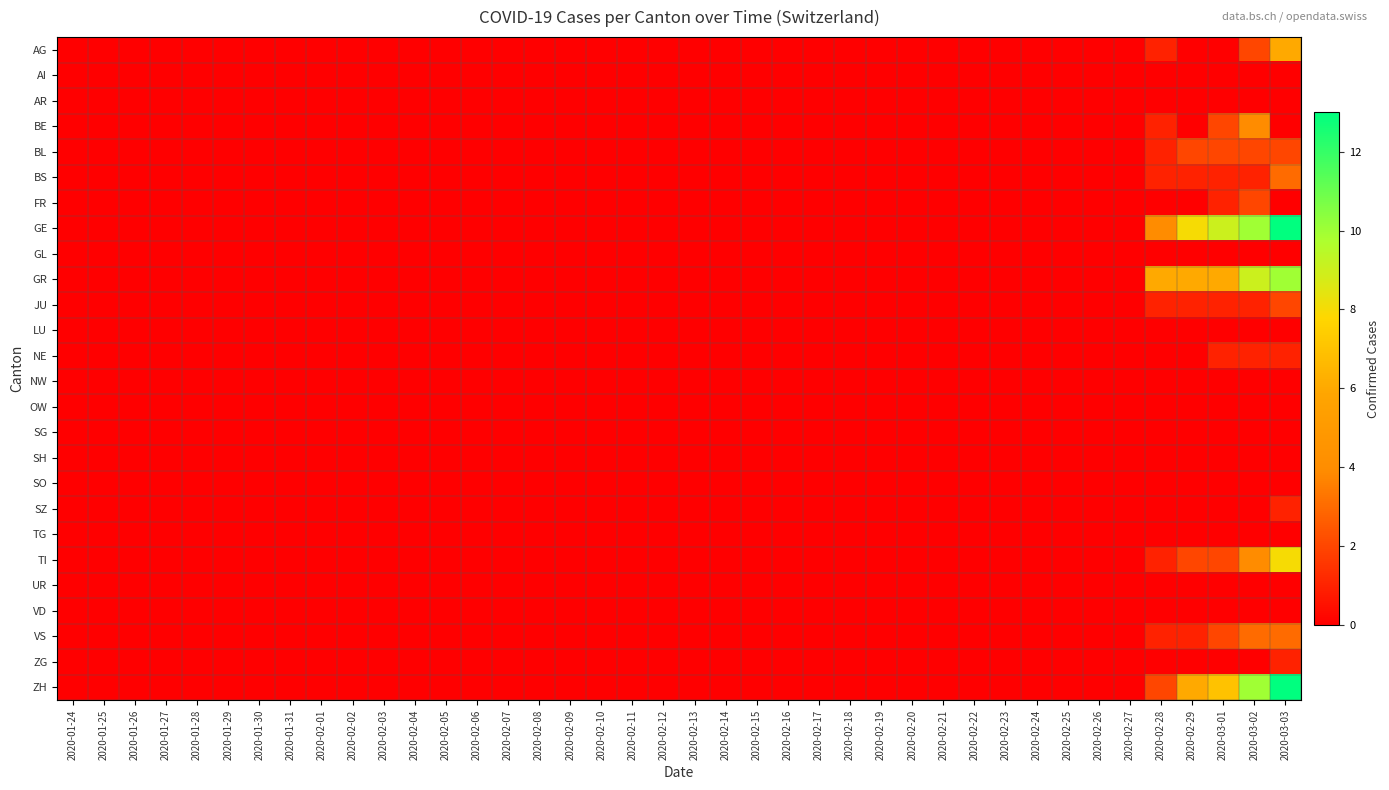

Reading left to right, what are all the values shown in this chart?

AG: 2020-01-24=0	2020-01-25=0	2020-01-26=0	2020-01-27=0	2020-01-28=0	2020-01-29=0	2020-01-30=0	2020-01-31=0	2020-02-01=0	2020-02-02=0	2020-02-03=0	2020-02-04=0	2020-02-05=0	2020-02-06=0	2020-02-07=0	2020-02-08=0	2020-02-09=0	2020-02-10=0	2020-02-11=0	2020-02-12=0	2020-02-13=0	2020-02-14=0	2020-02-15=0	2020-02-16=0	2020-02-17=0	2020-02-18=0	2020-02-19=0	2020-02-20=0	2020-02-21=0	2020-02-22=0	2020-02-23=0	2020-02-24=0	2020-02-25=0	2020-02-26=0	2020-02-27=0	2020-02-28=1	2020-02-29=0	2020-03-01=0	2020-03-02=2	2020-03-03=6
AI: 2020-01-24=0	2020-01-25=0	2020-01-26=0	2020-01-27=0	2020-01-28=0	2020-01-29=0	2020-01-30=0	2020-01-31=0	2020-02-01=0	2020-02-02=0	2020-02-03=0	2020-02-04=0	2020-02-05=0	2020-02-06=0	2020-02-07=0	2020-02-08=0	2020-02-09=0	2020-02-10=0	2020-02-11=0	2020-02-12=0	2020-02-13=0	2020-02-14=0	2020-02-15=0	2020-02-16=0	2020-02-17=0	2020-02-18=0	2020-02-19=0	2020-02-20=0	2020-02-21=0	2020-02-22=0	2020-02-23=0	2020-02-24=0	2020-02-25=0	2020-02-26=0	2020-02-27=0	2020-02-28=0	2020-02-29=0	2020-03-01=0	2020-03-02=0	2020-03-03=0
AR: 2020-01-24=0	2020-01-25=0	2020-01-26=0	2020-01-27=0	2020-01-28=0	2020-01-29=0	2020-01-30=0	2020-01-31=0	2020-02-01=0	2020-02-02=0	2020-02-03=0	2020-02-04=0	2020-02-05=0	2020-02-06=0	2020-02-07=0	2020-02-08=0	2020-02-09=0	2020-02-10=0	2020-02-11=0	2020-02-12=0	2020-02-13=0	2020-02-14=0	2020-02-15=0	2020-02-16=0	2020-02-17=0	2020-02-18=0	2020-02-19=0	2020-02-20=0	2020-02-21=0	2020-02-22=0	2020-02-23=0	2020-02-24=0	2020-02-25=0	2020-02-26=0	2020-02-27=0	2020-02-28=0	2020-02-29=0	2020-03-01=0	2020-03-02=0	2020-03-03=0
BE: 2020-01-24=0	2020-01-25=0	2020-01-26=0	2020-01-27=0	2020-01-28=0	2020-01-29=0	2020-01-30=0	2020-01-31=0	2020-02-01=0	2020-02-02=0	2020-02-03=0	2020-02-04=0	2020-02-05=0	2020-02-06=0	2020-02-07=0	2020-02-08=0	2020-02-09=0	2020-02-10=0	2020-02-11=0	2020-02-12=0	2020-02-13=0	2020-02-14=0	2020-02-15=0	2020-02-16=0	2020-02-17=0	2020-02-18=0	2020-02-19=0	2020-02-20=0	2020-02-21=0	2020-02-22=0	2020-02-23=0	2020-02-24=0	2020-02-25=0	2020-02-26=0	2020-02-27=0	2020-02-28=1	2020-02-29=0	2020-03-01=2	2020-03-02=4	2020-03-03=0
BL: 2020-01-24=0	2020-01-25=0	2020-01-26=0	2020-01-27=0	2020-01-28=0	2020-01-29=0	2020-01-30=0	2020-01-31=0	2020-02-01=0	2020-02-02=0	2020-02-03=0	2020-02-04=0	2020-02-05=0	2020-02-06=0	2020-02-07=0	2020-02-08=0	2020-02-09=0	2020-02-10=0	2020-02-11=0	2020-02-12=0	2020-02-13=0	2020-02-14=0	2020-02-15=0	2020-02-16=0	2020-02-17=0	2020-02-18=0	2020-02-19=0	2020-02-20=0	2020-02-21=0	2020-02-22=0	2020-02-23=0	2020-02-24=0	2020-02-25=0	2020-02-26=0	2020-02-27=0	2020-02-28=1	2020-02-29=2	2020-03-01=2	2020-03-02=2	2020-03-03=2
BS: 2020-01-24=0	2020-01-25=0	2020-01-26=0	2020-01-27=0	2020-01-28=0	2020-01-29=0	2020-01-30=0	2020-01-31=0	2020-02-01=0	2020-02-02=0	2020-02-03=0	2020-02-04=0	2020-02-05=0	2020-02-06=0	2020-02-07=0	2020-02-08=0	2020-02-09=0	2020-02-10=0	2020-02-11=0	2020-02-12=0	2020-02-13=0	2020-02-14=0	2020-02-15=0	2020-02-16=0	2020-02-17=0	2020-02-18=0	2020-02-19=0	2020-02-20=0	2020-02-21=0	2020-02-22=0	2020-02-23=0	2020-02-24=0	2020-02-25=0	2020-02-26=0	2020-02-27=0	2020-02-28=1	2020-02-29=1	2020-03-01=1	2020-03-02=1	2020-03-03=3
FR: 2020-01-24=0	2020-01-25=0	2020-01-26=0	2020-01-27=0	2020-01-28=0	2020-01-29=0	2020-01-30=0	2020-01-31=0	2020-02-01=0	2020-02-02=0	2020-02-03=0	2020-02-04=0	2020-02-05=0	2020-02-06=0	2020-02-07=0	2020-02-08=0	2020-02-09=0	2020-02-10=0	2020-02-11=0	2020-02-12=0	2020-02-13=0	2020-02-14=0	2020-02-15=0	2020-02-16=0	2020-02-17=0	2020-02-18=0	2020-02-19=0	2020-02-20=0	2020-02-21=0	2020-02-22=0	2020-02-23=0	2020-02-24=0	2020-02-25=0	2020-02-26=0	2020-02-27=0	2020-02-28=0	2020-02-29=0	2020-03-01=1	2020-03-02=2	2020-03-03=0
GE: 2020-01-24=0	2020-01-25=0	2020-01-26=0	2020-01-27=0	2020-01-28=0	2020-01-29=0	2020-01-30=0	2020-01-31=0	2020-02-01=0	2020-02-02=0	2020-02-03=0	2020-02-04=0	2020-02-05=0	2020-02-06=0	2020-02-07=0	2020-02-08=0	2020-02-09=0	2020-02-10=0	2020-02-11=0	2020-02-12=0	2020-02-13=0	2020-02-14=0	2020-02-15=0	2020-02-16=0	2020-02-17=0	2020-02-18=0	2020-02-19=0	2020-02-20=0	2020-02-21=0	2020-02-22=0	2020-02-23=0	2020-02-24=0	2020-02-25=0	2020-02-26=0	2020-02-27=0	2020-02-28=4	2020-02-29=8	2020-03-01=9	2020-03-02=10	2020-03-03=13
GL: 2020-01-24=0	2020-01-25=0	2020-01-26=0	2020-01-27=0	2020-01-28=0	2020-01-29=0	2020-01-30=0	2020-01-31=0	2020-02-01=0	2020-02-02=0	2020-02-03=0	2020-02-04=0	2020-02-05=0	2020-02-06=0	2020-02-07=0	2020-02-08=0	2020-02-09=0	2020-02-10=0	2020-02-11=0	2020-02-12=0	2020-02-13=0	2020-02-14=0	2020-02-15=0	2020-02-16=0	2020-02-17=0	2020-02-18=0	2020-02-19=0	2020-02-20=0	2020-02-21=0	2020-02-22=0	2020-02-23=0	2020-02-24=0	2020-02-25=0	2020-02-26=0	2020-02-27=0	2020-02-28=0	2020-02-29=0	2020-03-01=0	2020-03-02=0	2020-03-03=0
GR: 2020-01-24=0	2020-01-25=0	2020-01-26=0	2020-01-27=0	2020-01-28=0	2020-01-29=0	2020-01-30=0	2020-01-31=0	2020-02-01=0	2020-02-02=0	2020-02-03=0	2020-02-04=0	2020-02-05=0	2020-02-06=0	2020-02-07=0	2020-02-08=0	2020-02-09=0	2020-02-10=0	2020-02-11=0	2020-02-12=0	2020-02-13=0	2020-02-14=0	2020-02-15=0	2020-02-16=0	2020-02-17=0	2020-02-18=0	2020-02-19=0	2020-02-20=0	2020-02-21=0	2020-02-22=0	2020-02-23=0	2020-02-24=0	2020-02-25=0	2020-02-26=0	2020-02-27=0	2020-02-28=6	2020-02-29=6	2020-03-01=6	2020-03-02=9	2020-03-03=10
JU: 2020-01-24=0	2020-01-25=0	2020-01-26=0	2020-01-27=0	2020-01-28=0	2020-01-29=0	2020-01-30=0	2020-01-31=0	2020-02-01=0	2020-02-02=0	2020-02-03=0	2020-02-04=0	2020-02-05=0	2020-02-06=0	2020-02-07=0	2020-02-08=0	2020-02-09=0	2020-02-10=0	2020-02-11=0	2020-02-12=0	2020-02-13=0	2020-02-14=0	2020-02-15=0	2020-02-16=0	2020-02-17=0	2020-02-18=0	2020-02-19=0	2020-02-20=0	2020-02-21=0	2020-02-22=0	2020-02-23=0	2020-02-24=0	2020-02-25=0	2020-02-26=0	2020-02-27=0	2020-02-28=1	2020-02-29=1	2020-03-01=1	2020-03-02=1	2020-03-03=2
LU: 2020-01-24=0	2020-01-25=0	2020-01-26=0	2020-01-27=0	2020-01-28=0	2020-01-29=0	2020-01-30=0	2020-01-31=0	2020-02-01=0	2020-02-02=0	2020-02-03=0	2020-02-04=0	2020-02-05=0	2020-02-06=0	2020-02-07=0	2020-02-08=0	2020-02-09=0	2020-02-10=0	2020-02-11=0	2020-02-12=0	2020-02-13=0	2020-02-14=0	2020-02-15=0	2020-02-16=0	2020-02-17=0	2020-02-18=0	2020-02-19=0	2020-02-20=0	2020-02-21=0	2020-02-22=0	2020-02-23=0	2020-02-24=0	2020-02-25=0	2020-02-26=0	2020-02-27=0	2020-02-28=0	2020-02-29=0	2020-03-01=0	2020-03-02=0	2020-03-03=0
NE: 2020-01-24=0	2020-01-25=0	2020-01-26=0	2020-01-27=0	2020-01-28=0	2020-01-29=0	2020-01-30=0	2020-01-31=0	2020-02-01=0	2020-02-02=0	2020-02-03=0	2020-02-04=0	2020-02-05=0	2020-02-06=0	2020-02-07=0	2020-02-08=0	2020-02-09=0	2020-02-10=0	2020-02-11=0	2020-02-12=0	2020-02-13=0	2020-02-14=0	2020-02-15=0	2020-02-16=0	2020-02-17=0	2020-02-18=0	2020-02-19=0	2020-02-20=0	2020-02-21=0	2020-02-22=0	2020-02-23=0	2020-02-24=0	2020-02-25=0	2020-02-26=0	2020-02-27=0	2020-02-28=0	2020-02-29=0	2020-03-01=1	2020-03-02=1	2020-03-03=1
NW: 2020-01-24=0	2020-01-25=0	2020-01-26=0	2020-01-27=0	2020-01-28=0	2020-01-29=0	2020-01-30=0	2020-01-31=0	2020-02-01=0	2020-02-02=0	2020-02-03=0	2020-02-04=0	2020-02-05=0	2020-02-06=0	2020-02-07=0	2020-02-08=0	2020-02-09=0	2020-02-10=0	2020-02-11=0	2020-02-12=0	2020-02-13=0	2020-02-14=0	2020-02-15=0	2020-02-16=0	2020-02-17=0	2020-02-18=0	2020-02-19=0	2020-02-20=0	2020-02-21=0	2020-02-22=0	2020-02-23=0	2020-02-24=0	2020-02-25=0	2020-02-26=0	2020-02-27=0	2020-02-28=0	2020-02-29=0	2020-03-01=0	2020-03-02=0	2020-03-03=0
OW: 2020-01-24=0	2020-01-25=0	2020-01-26=0	2020-01-27=0	2020-01-28=0	2020-01-29=0	2020-01-30=0	2020-01-31=0	2020-02-01=0	2020-02-02=0	2020-02-03=0	2020-02-04=0	2020-02-05=0	2020-02-06=0	2020-02-07=0	2020-02-08=0	2020-02-09=0	2020-02-10=0	2020-02-11=0	2020-02-12=0	2020-02-13=0	2020-02-14=0	2020-02-15=0	2020-02-16=0	2020-02-17=0	2020-02-18=0	2020-02-19=0	2020-02-20=0	2020-02-21=0	2020-02-22=0	2020-02-23=0	2020-02-24=0	2020-02-25=0	2020-02-26=0	2020-02-27=0	2020-02-28=0	2020-02-29=0	2020-03-01=0	2020-03-02=0	2020-03-03=0
SG: 2020-01-24=0	2020-01-25=0	2020-01-26=0	2020-01-27=0	2020-01-28=0	2020-01-29=0	2020-01-30=0	2020-01-31=0	2020-02-01=0	2020-02-02=0	2020-02-03=0	2020-02-04=0	2020-02-05=0	2020-02-06=0	2020-02-07=0	2020-02-08=0	2020-02-09=0	2020-02-10=0	2020-02-11=0	2020-02-12=0	2020-02-13=0	2020-02-14=0	2020-02-15=0	2020-02-16=0	2020-02-17=0	2020-02-18=0	2020-02-19=0	2020-02-20=0	2020-02-21=0	2020-02-22=0	2020-02-23=0	2020-02-24=0	2020-02-25=0	2020-02-26=0	2020-02-27=0	2020-02-28=0	2020-02-29=0	2020-03-01=0	2020-03-02=0	2020-03-03=0
SH: 2020-01-24=0	2020-01-25=0	2020-01-26=0	2020-01-27=0	2020-01-28=0	2020-01-29=0	2020-01-30=0	2020-01-31=0	2020-02-01=0	2020-02-02=0	2020-02-03=0	2020-02-04=0	2020-02-05=0	2020-02-06=0	2020-02-07=0	2020-02-08=0	2020-02-09=0	2020-02-10=0	2020-02-11=0	2020-02-12=0	2020-02-13=0	2020-02-14=0	2020-02-15=0	2020-02-16=0	2020-02-17=0	2020-02-18=0	2020-02-19=0	2020-02-20=0	2020-02-21=0	2020-02-22=0	2020-02-23=0	2020-02-24=0	2020-02-25=0	2020-02-26=0	2020-02-27=0	2020-02-28=0	2020-02-29=0	2020-03-01=0	2020-03-02=0	2020-03-03=0
SO: 2020-01-24=0	2020-01-25=0	2020-01-26=0	2020-01-27=0	2020-01-28=0	2020-01-29=0	2020-01-30=0	2020-01-31=0	2020-02-01=0	2020-02-02=0	2020-02-03=0	2020-02-04=0	2020-02-05=0	2020-02-06=0	2020-02-07=0	2020-02-08=0	2020-02-09=0	2020-02-10=0	2020-02-11=0	2020-02-12=0	2020-02-13=0	2020-02-14=0	2020-02-15=0	2020-02-16=0	2020-02-17=0	2020-02-18=0	2020-02-19=0	2020-02-20=0	2020-02-21=0	2020-02-22=0	2020-02-23=0	2020-02-24=0	2020-02-25=0	2020-02-26=0	2020-02-27=0	2020-02-28=0	2020-02-29=0	2020-03-01=0	2020-03-02=0	2020-03-03=0
SZ: 2020-01-24=0	2020-01-25=0	2020-01-26=0	2020-01-27=0	2020-01-28=0	2020-01-29=0	2020-01-30=0	2020-01-31=0	2020-02-01=0	2020-02-02=0	2020-02-03=0	2020-02-04=0	2020-02-05=0	2020-02-06=0	2020-02-07=0	2020-02-08=0	2020-02-09=0	2020-02-10=0	2020-02-11=0	2020-02-12=0	2020-02-13=0	2020-02-14=0	2020-02-15=0	2020-02-16=0	2020-02-17=0	2020-02-18=0	2020-02-19=0	2020-02-20=0	2020-02-21=0	2020-02-22=0	2020-02-23=0	2020-02-24=0	2020-02-25=0	2020-02-26=0	2020-02-27=0	2020-02-28=0	2020-02-29=0	2020-03-01=0	2020-03-02=0	2020-03-03=1
TG: 2020-01-24=0	2020-01-25=0	2020-01-26=0	2020-01-27=0	2020-01-28=0	2020-01-29=0	2020-01-30=0	2020-01-31=0	2020-02-01=0	2020-02-02=0	2020-02-03=0	2020-02-04=0	2020-02-05=0	2020-02-06=0	2020-02-07=0	2020-02-08=0	2020-02-09=0	2020-02-10=0	2020-02-11=0	2020-02-12=0	2020-02-13=0	2020-02-14=0	2020-02-15=0	2020-02-16=0	2020-02-17=0	2020-02-18=0	2020-02-19=0	2020-02-20=0	2020-02-21=0	2020-02-22=0	2020-02-23=0	2020-02-24=0	2020-02-25=0	2020-02-26=0	2020-02-27=0	2020-02-28=0	2020-02-29=0	2020-03-01=0	2020-03-02=0	2020-03-03=0
TI: 2020-01-24=0	2020-01-25=0	2020-01-26=0	2020-01-27=0	2020-01-28=0	2020-01-29=0	2020-01-30=0	2020-01-31=0	2020-02-01=0	2020-02-02=0	2020-02-03=0	2020-02-04=0	2020-02-05=0	2020-02-06=0	2020-02-07=0	2020-02-08=0	2020-02-09=0	2020-02-10=0	2020-02-11=0	2020-02-12=0	2020-02-13=0	2020-02-14=0	2020-02-15=0	2020-02-16=0	2020-02-17=0	2020-02-18=0	2020-02-19=0	2020-02-20=0	2020-02-21=0	2020-02-22=0	2020-02-23=0	2020-02-24=0	2020-02-25=0	2020-02-26=0	2020-02-27=0	2020-02-28=1	2020-02-29=2	2020-03-01=2	2020-03-02=4	2020-03-03=8
UR: 2020-01-24=0	2020-01-25=0	2020-01-26=0	2020-01-27=0	2020-01-28=0	2020-01-29=0	2020-01-30=0	2020-01-31=0	2020-02-01=0	2020-02-02=0	2020-02-03=0	2020-02-04=0	2020-02-05=0	2020-02-06=0	2020-02-07=0	2020-02-08=0	2020-02-09=0	2020-02-10=0	2020-02-11=0	2020-02-12=0	2020-02-13=0	2020-02-14=0	2020-02-15=0	2020-02-16=0	2020-02-17=0	2020-02-18=0	2020-02-19=0	2020-02-20=0	2020-02-21=0	2020-02-22=0	2020-02-23=0	2020-02-24=0	2020-02-25=0	2020-02-26=0	2020-02-27=0	2020-02-28=0	2020-02-29=0	2020-03-01=0	2020-03-02=0	2020-03-03=0
VD: 2020-01-24=0	2020-01-25=0	2020-01-26=0	2020-01-27=0	2020-01-28=0	2020-01-29=0	2020-01-30=0	2020-01-31=0	2020-02-01=0	2020-02-02=0	2020-02-03=0	2020-02-04=0	2020-02-05=0	2020-02-06=0	2020-02-07=0	2020-02-08=0	2020-02-09=0	2020-02-10=0	2020-02-11=0	2020-02-12=0	2020-02-13=0	2020-02-14=0	2020-02-15=0	2020-02-16=0	2020-02-17=0	2020-02-18=0	2020-02-19=0	2020-02-20=0	2020-02-21=0	2020-02-22=0	2020-02-23=0	2020-02-24=0	2020-02-25=0	2020-02-26=0	2020-02-27=0	2020-02-28=0	2020-02-29=0	2020-03-01=0	2020-03-02=0	2020-03-03=0
VS: 2020-01-24=0	2020-01-25=0	2020-01-26=0	2020-01-27=0	2020-01-28=0	2020-01-29=0	2020-01-30=0	2020-01-31=0	2020-02-01=0	2020-02-02=0	2020-02-03=0	2020-02-04=0	2020-02-05=0	2020-02-06=0	2020-02-07=0	2020-02-08=0	2020-02-09=0	2020-02-10=0	2020-02-11=0	2020-02-12=0	2020-02-13=0	2020-02-14=0	2020-02-15=0	2020-02-16=0	2020-02-17=0	2020-02-18=0	2020-02-19=0	2020-02-20=0	2020-02-21=0	2020-02-22=0	2020-02-23=0	2020-02-24=0	2020-02-25=0	2020-02-26=0	2020-02-27=0	2020-02-28=1	2020-02-29=1	2020-03-01=2	2020-03-02=3	2020-03-03=3
ZG: 2020-01-24=0	2020-01-25=0	2020-01-26=0	2020-01-27=0	2020-01-28=0	2020-01-29=0	2020-01-30=0	2020-01-31=0	2020-02-01=0	2020-02-02=0	2020-02-03=0	2020-02-04=0	2020-02-05=0	2020-02-06=0	2020-02-07=0	2020-02-08=0	2020-02-09=0	2020-02-10=0	2020-02-11=0	2020-02-12=0	2020-02-13=0	2020-02-14=0	2020-02-15=0	2020-02-16=0	2020-02-17=0	2020-02-18=0	2020-02-19=0	2020-02-20=0	2020-02-21=0	2020-02-22=0	2020-02-23=0	2020-02-24=0	2020-02-25=0	2020-02-26=0	2020-02-27=0	2020-02-28=0	2020-02-29=0	2020-03-01=0	2020-03-02=0	2020-03-03=1
ZH: 2020-01-24=0	2020-01-25=0	2020-01-26=0	2020-01-27=0	2020-01-28=0	2020-01-29=0	2020-01-30=0	2020-01-31=0	2020-02-01=0	2020-02-02=0	2020-02-03=0	2020-02-04=0	2020-02-05=0	2020-02-06=0	2020-02-07=0	2020-02-08=0	2020-02-09=0	2020-02-10=0	2020-02-11=0	2020-02-12=0	2020-02-13=0	2020-02-14=0	2020-02-15=0	2020-02-16=0	2020-02-17=0	2020-02-18=0	2020-02-19=0	2020-02-20=0	2020-02-21=0	2020-02-22=0	2020-02-23=0	2020-02-24=0	2020-02-25=0	2020-02-26=0	2020-02-27=0	2020-02-28=2	2020-02-29=6	2020-03-01=7	2020-03-02=10	2020-03-03=13